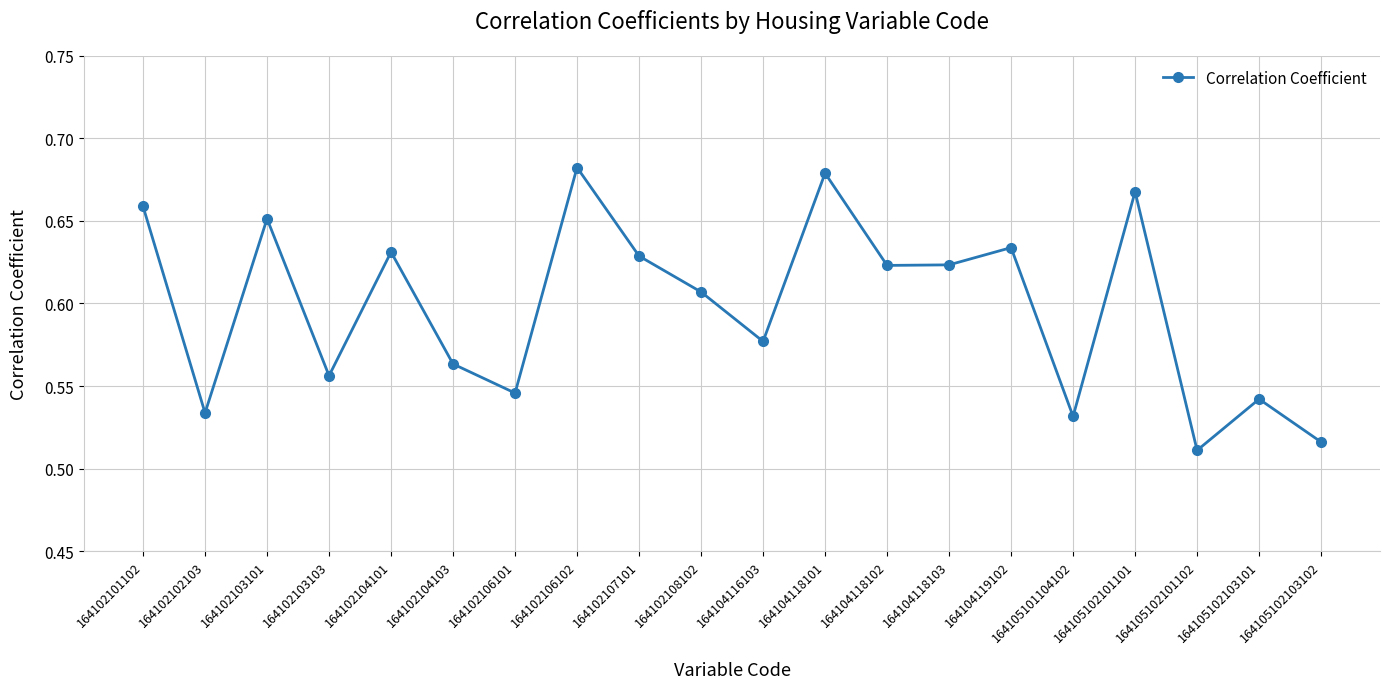

Count the values in the range 0 to 1.

20